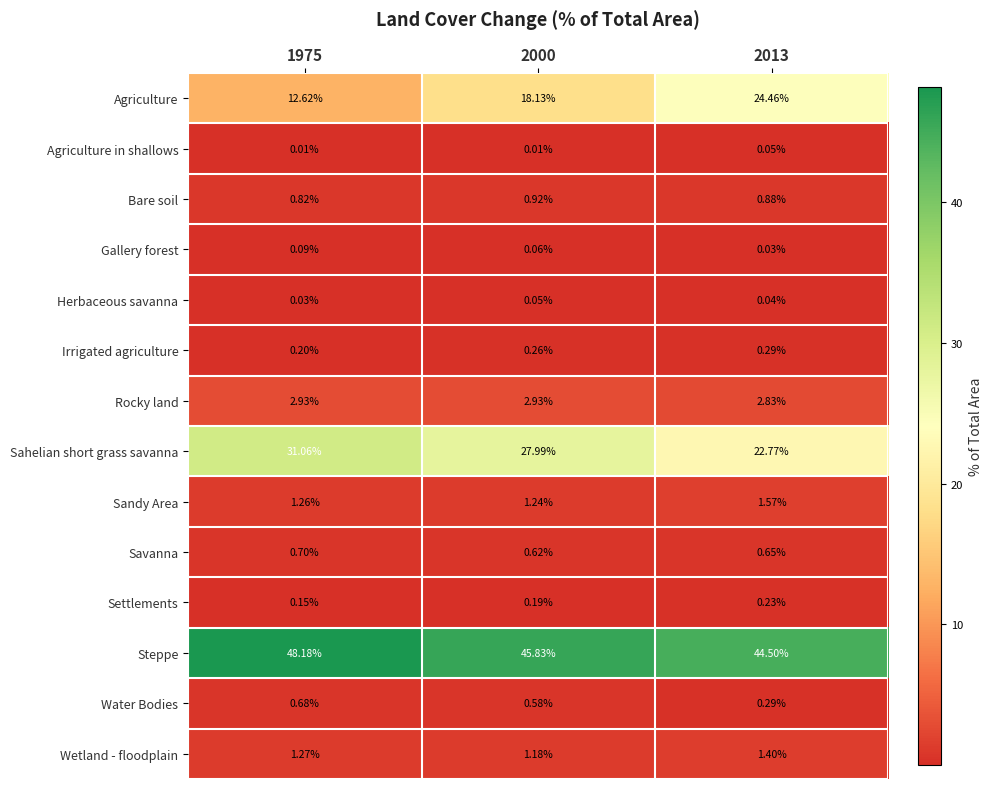

Which series has the largest range (max minus min)?

Agriculture